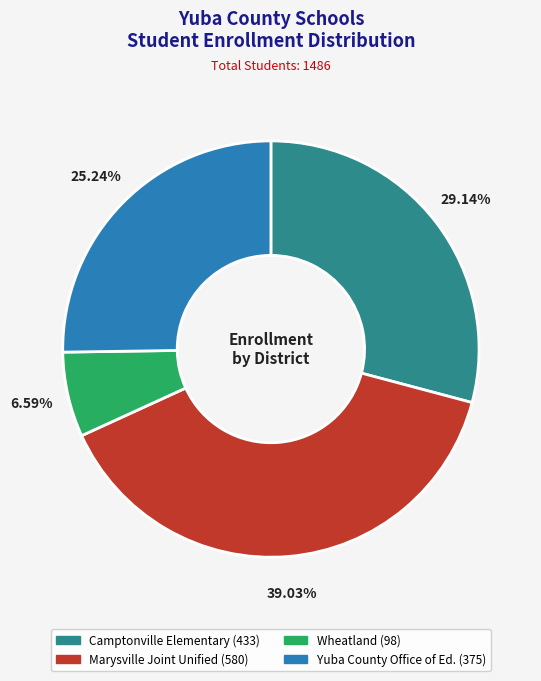

Is there a majority slice in this chart?

No